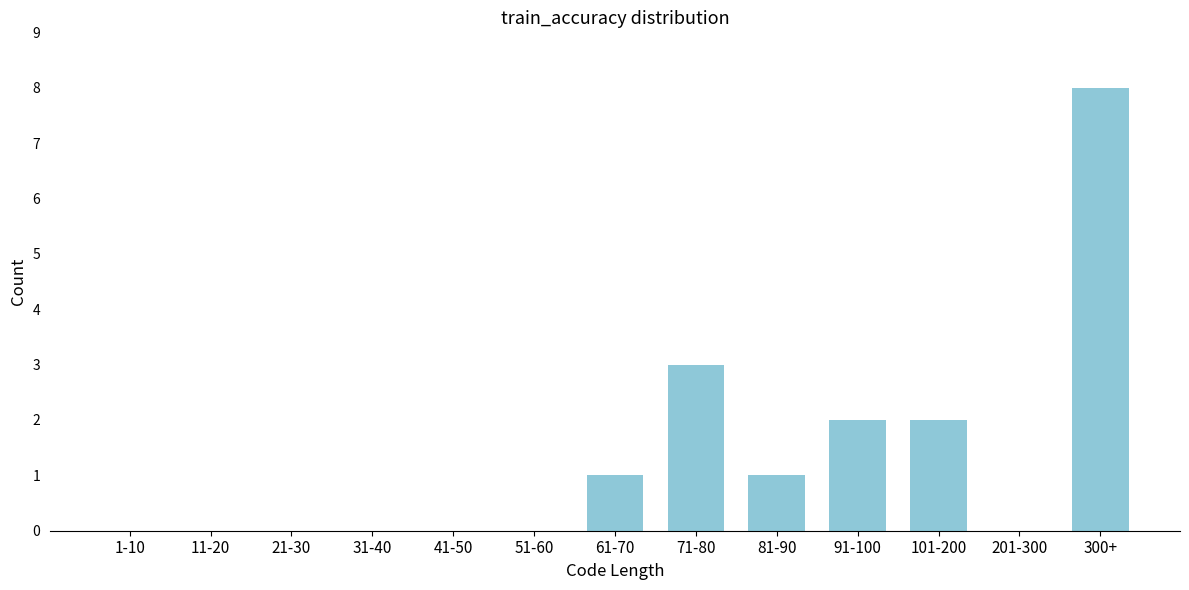

Reading right to left, transcribe all the data shown in this chart.

300+=8	201-300=0	101-200=2	91-100=2	81-90=1	71-80=3	61-70=1	51-60=0	41-50=0	31-40=0	21-30=0	11-20=0	1-10=0